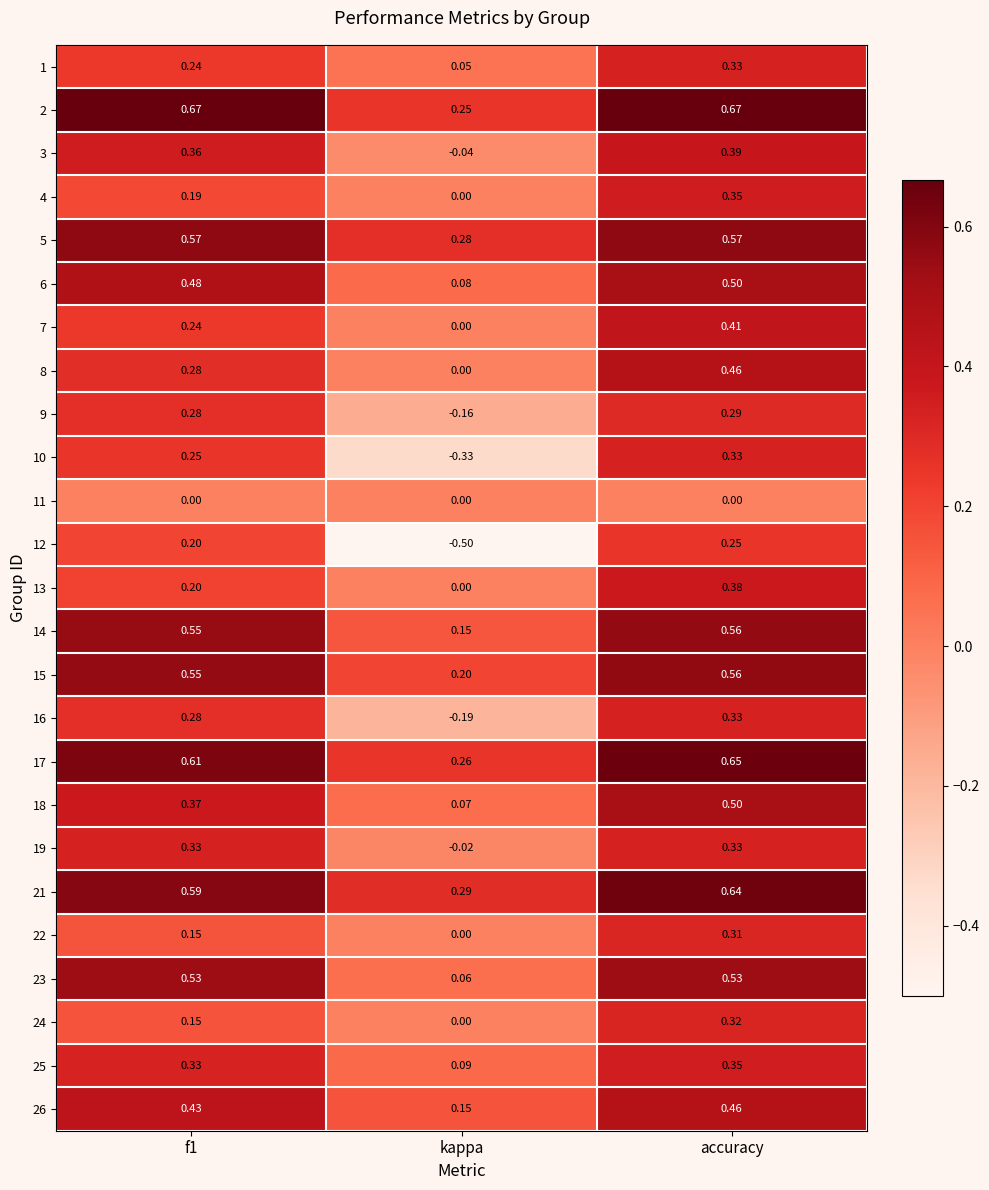

Which series changed the most between f1 and kappa?

12